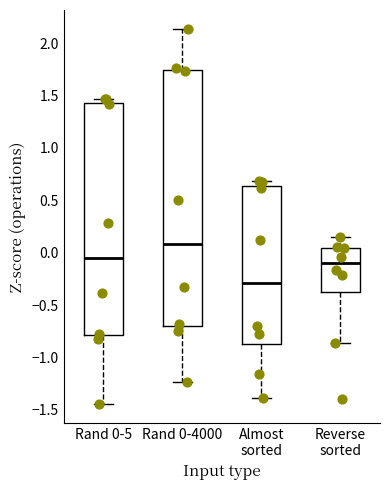

Where does the median line of the box for Rand 0-5 sit on the y-axis? The values are not printed on the chart, so give them approximately, as read against the axis.

-0.05